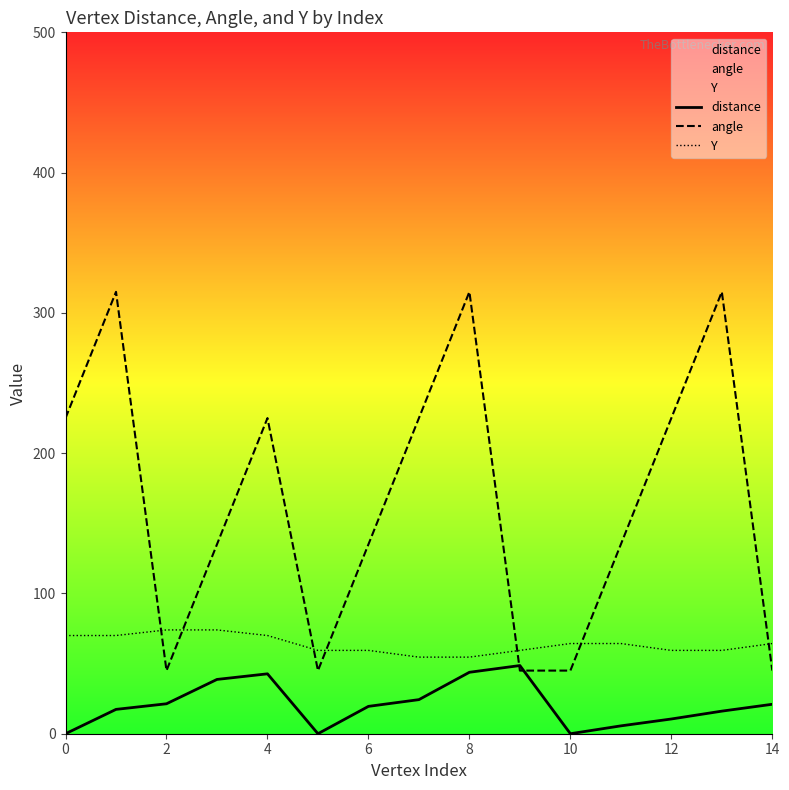

Where is Y nearest to the value 64?

10